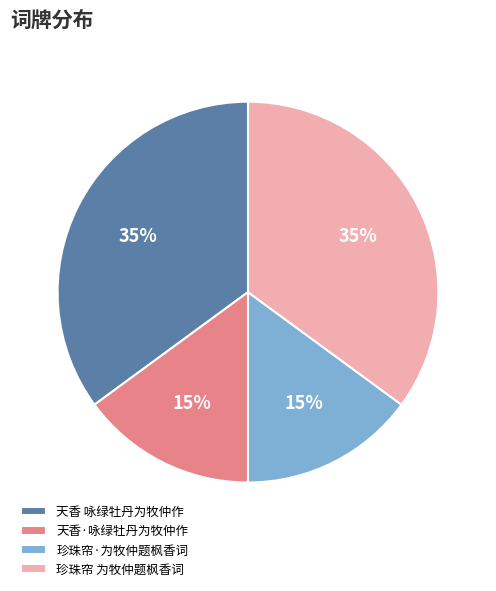

Which has a higher value, 天香·咏绿牡丹为牧仲作 or 珍珠帘 为牧仲题枫香词?

珍珠帘 为牧仲题枫香词